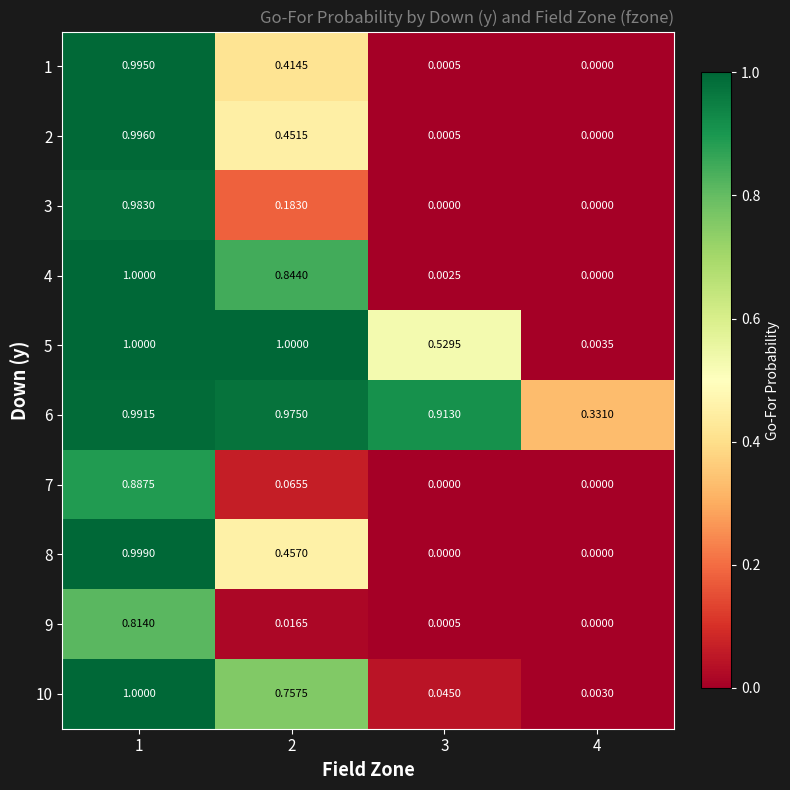

How many positive values does the 3 series have?

2